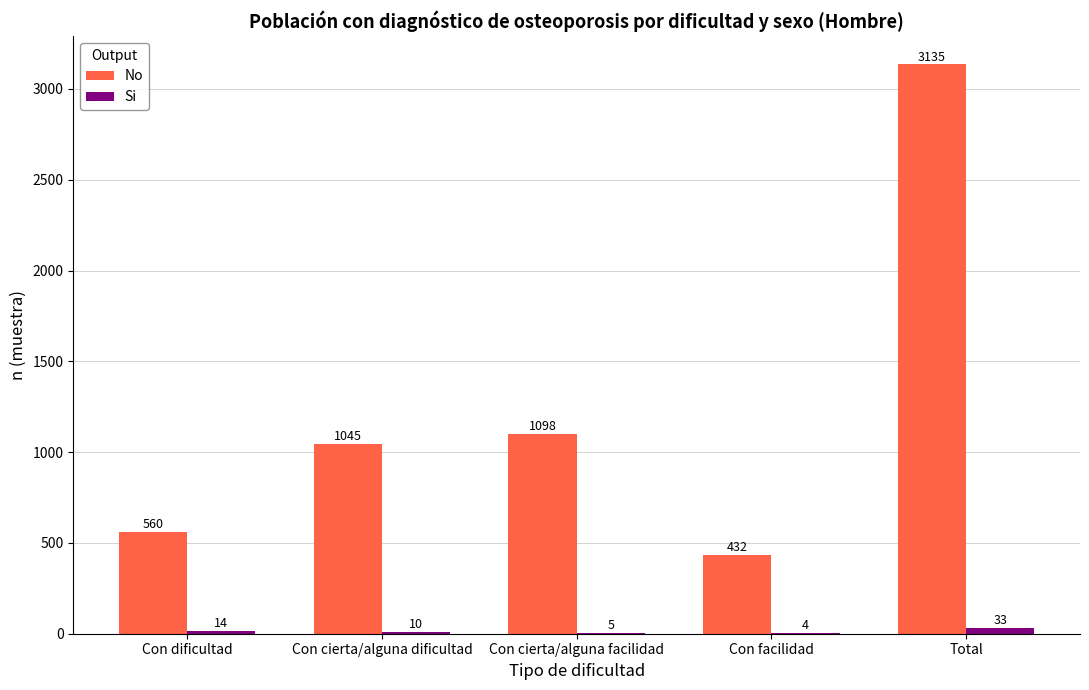

What is the sum of all Si values?

66